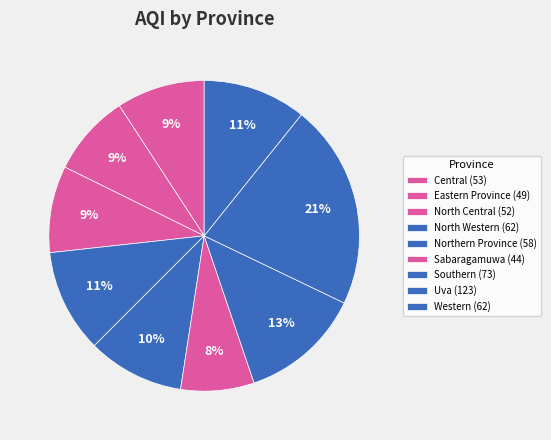

What is the total percentage of Uva and North Western?

32.1%